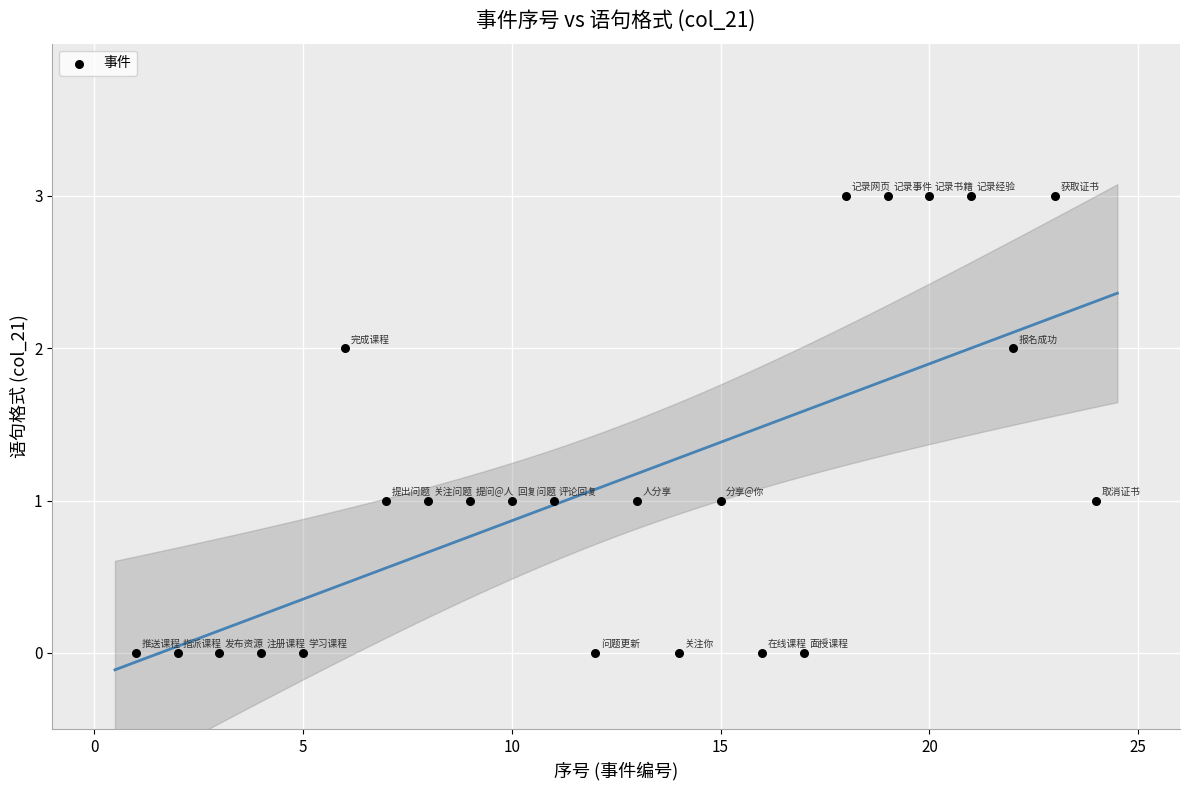

What is the range of Y values (max minus min)?

3